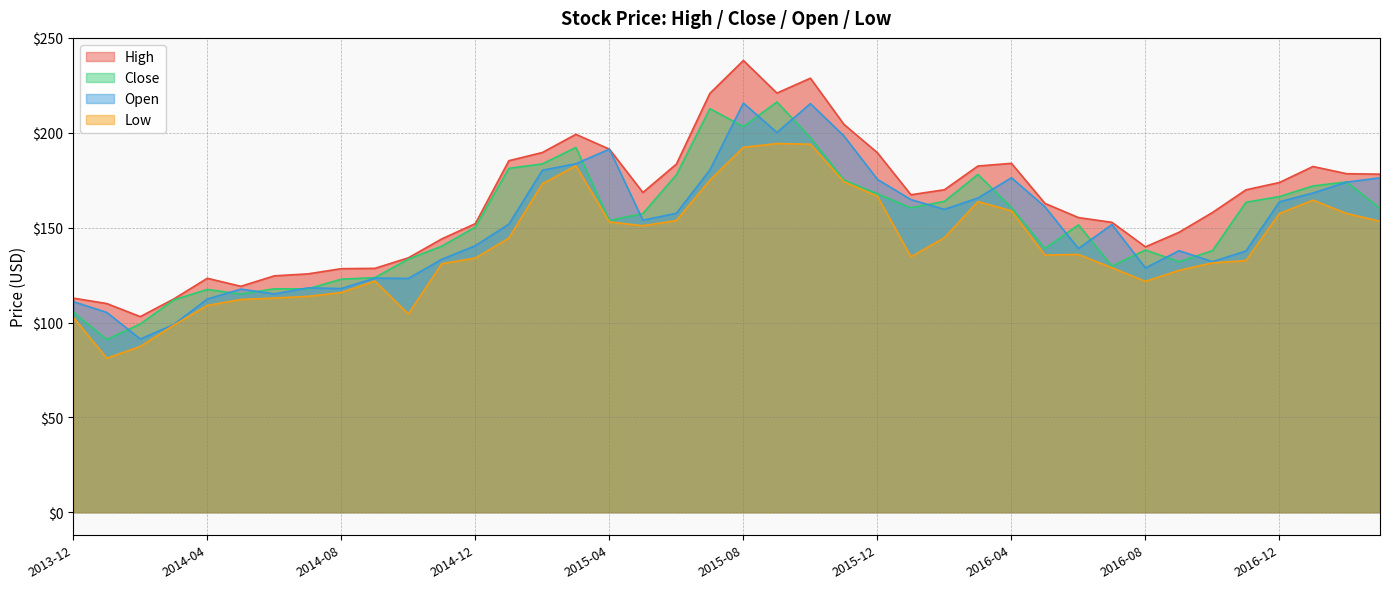

The value of Open at 2016-04 is 67.0. True or false?

False